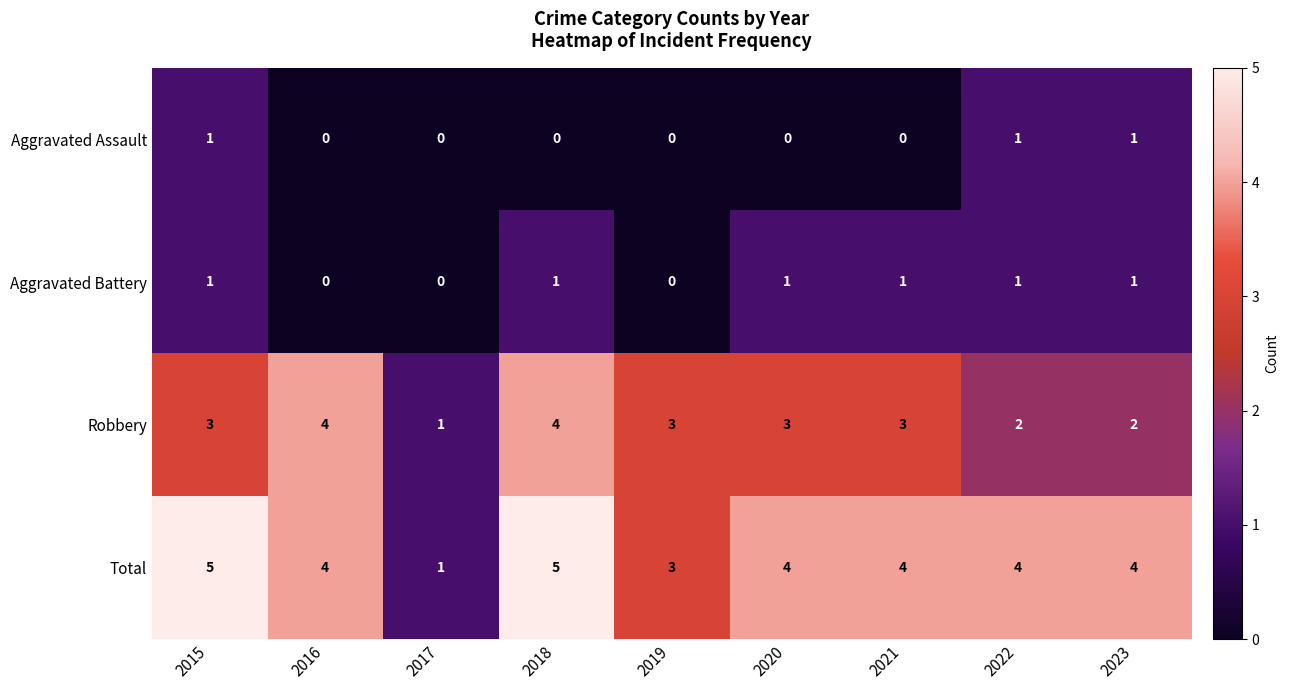

The value of Robbery at 2022 is 2. True or false?

True